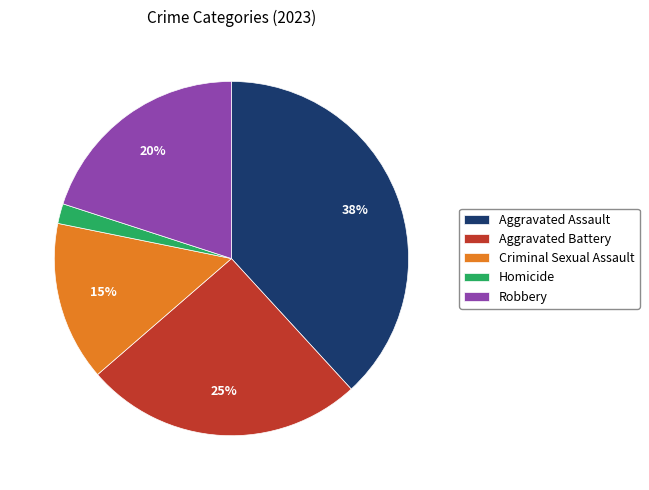

Which slice is the smallest?

Homicide